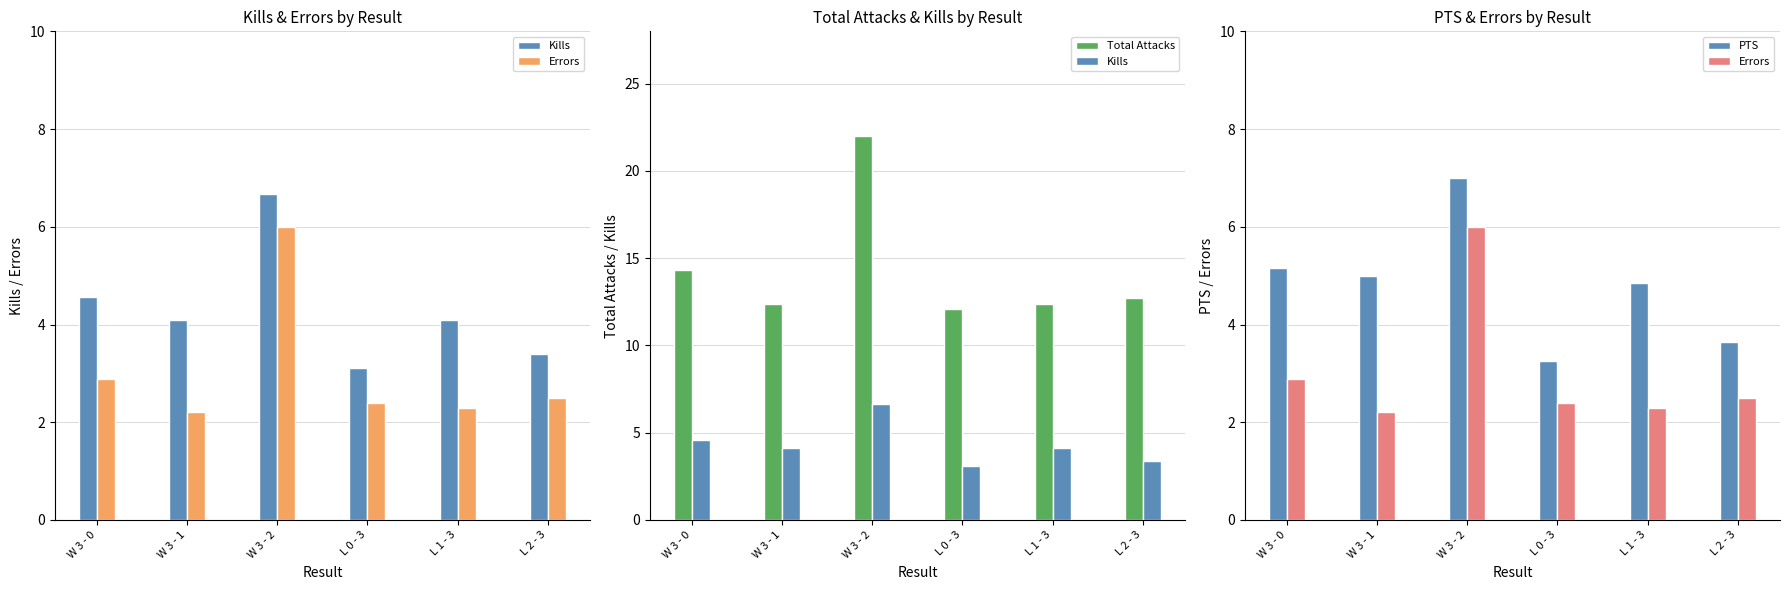

Are the bars horizontal?

No